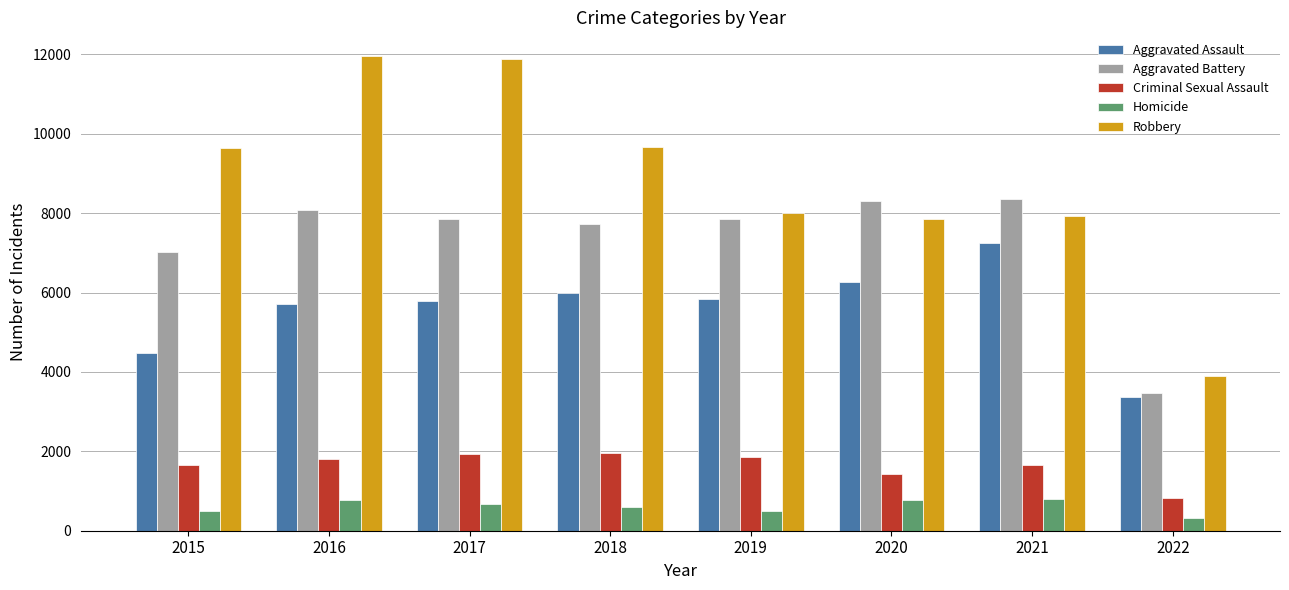

Between 2016 and 2021, which series saw the biggest shift?

Robbery